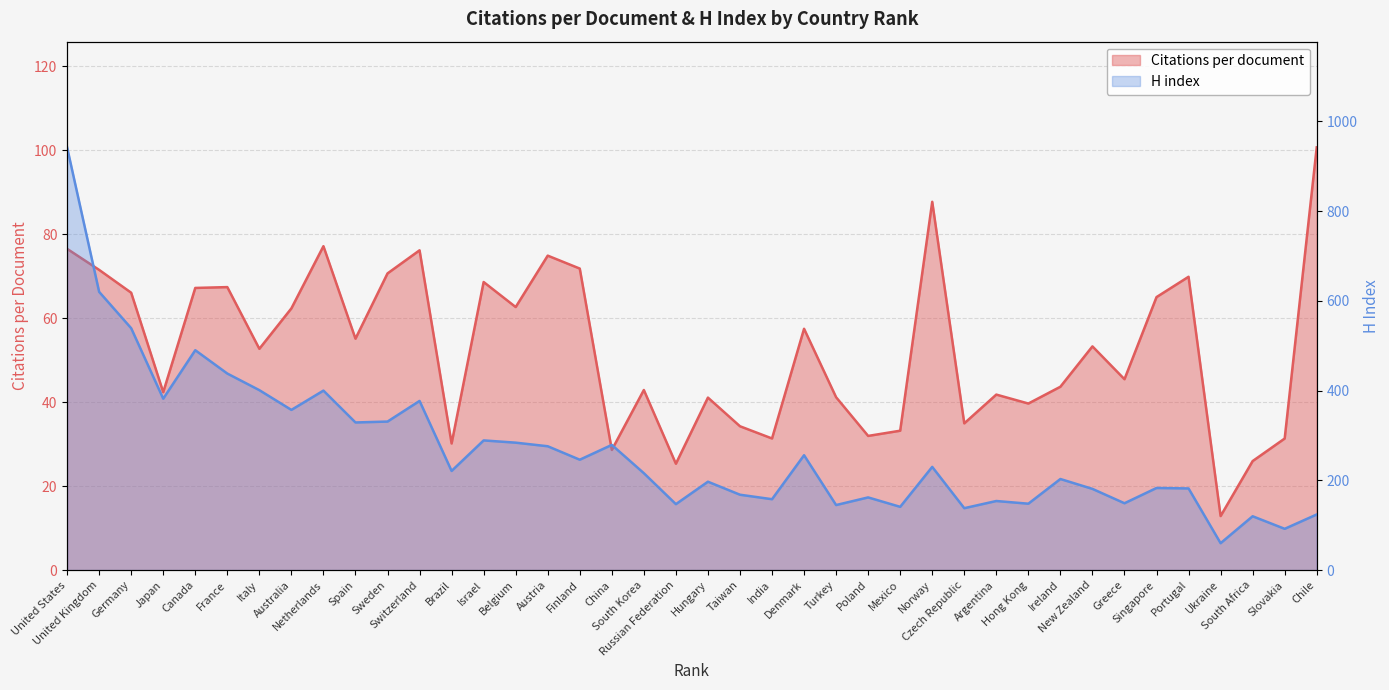

Does the chart display data point markers on the line(s)?

No